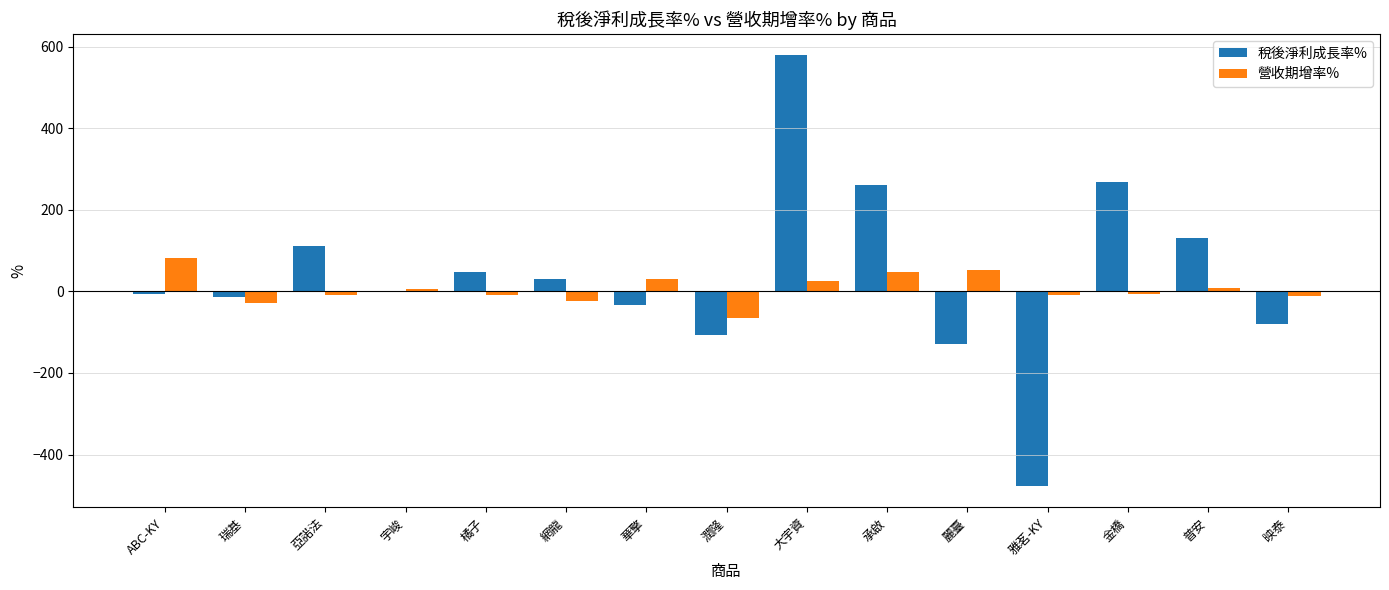

What is the sum of all 稅後淨利成長率% values?

582.6